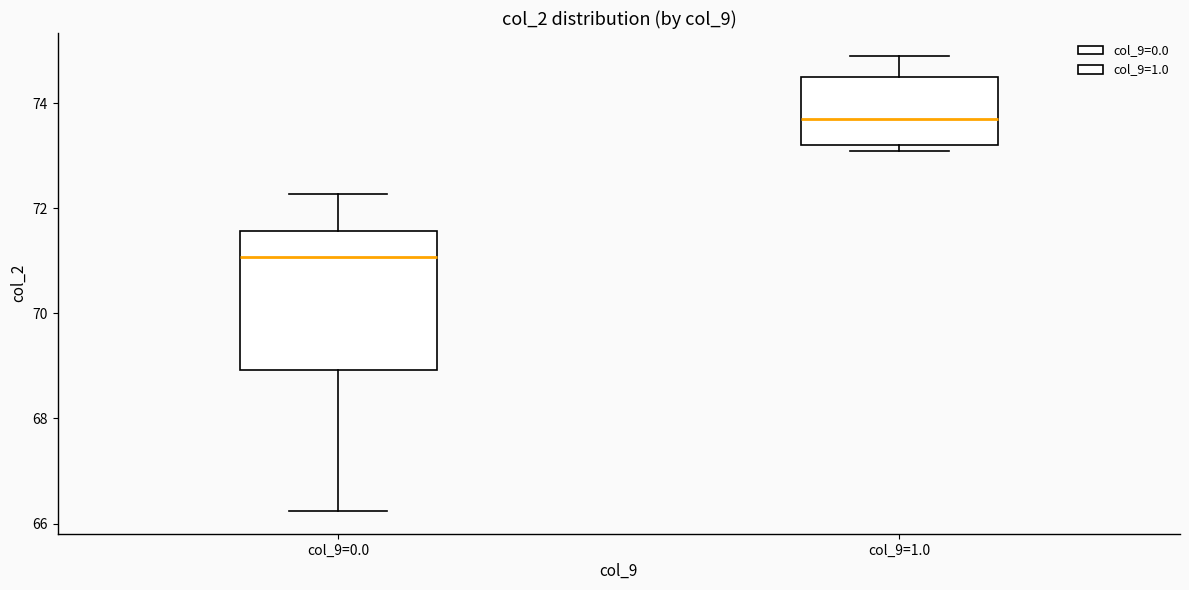

Reading left to right, transcribe this box plot: for each box, give where its median line is, the range the box spans, and where its two whiskers end, as read against the y-axis. The values are not printed on the chart, so give them approximately, as read against the axis.

col_9=0.0: median 71.0, box 69.0 to 71.6, whiskers 66.2 to 72.2
col_9=1.0: median 73.6, box 73.2 to 74.6, whiskers 73.0 to 75.0